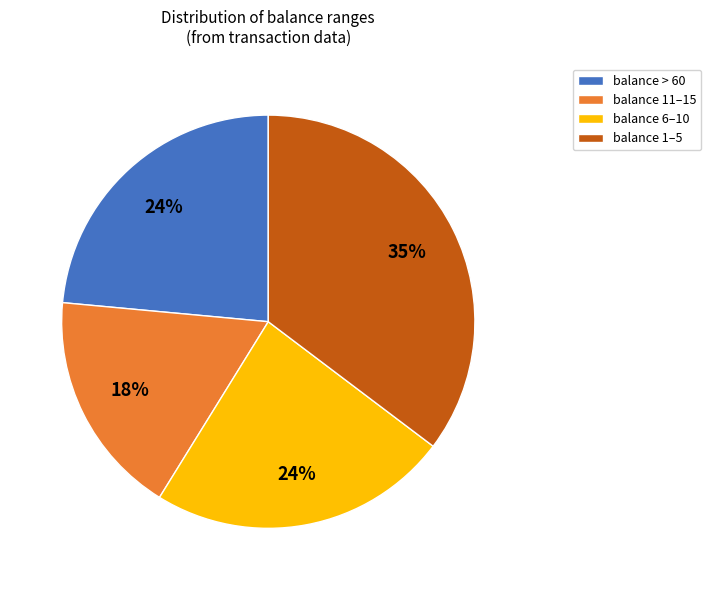

How many segments does this pie chart have?

4